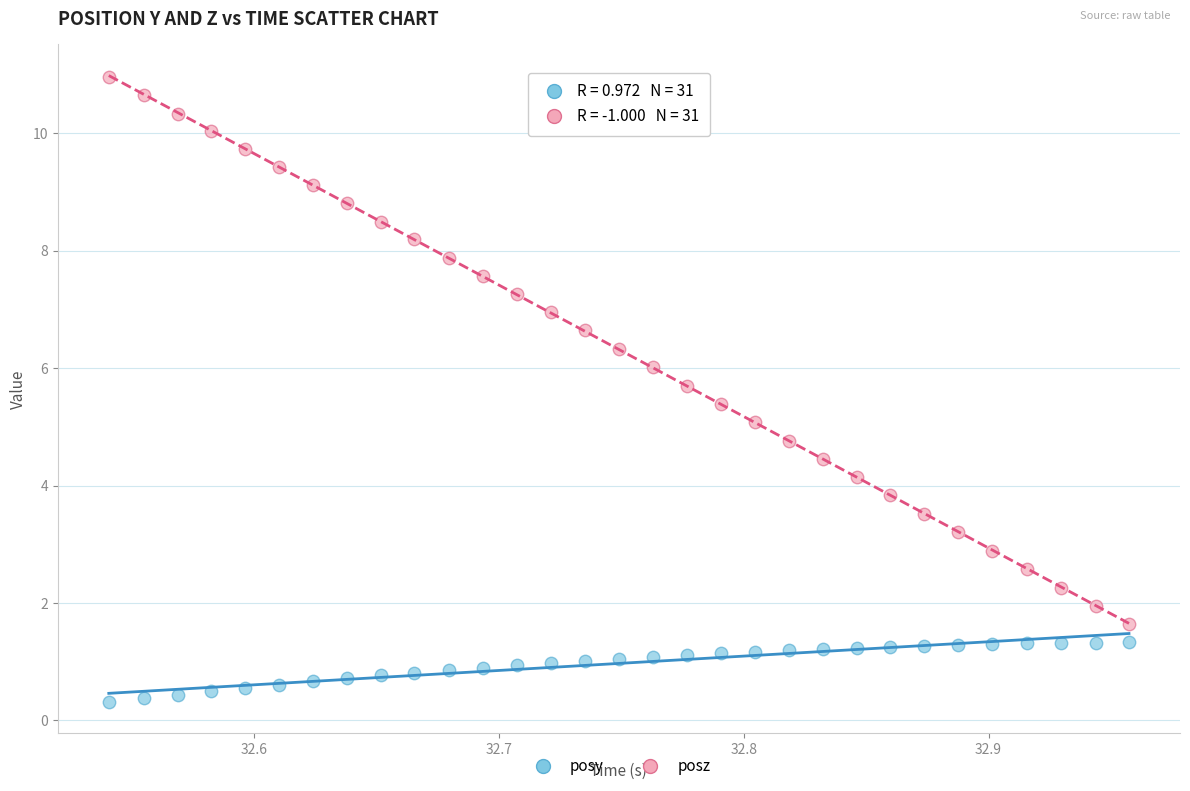

Which series reaches the minimum Y coordinate?

posy